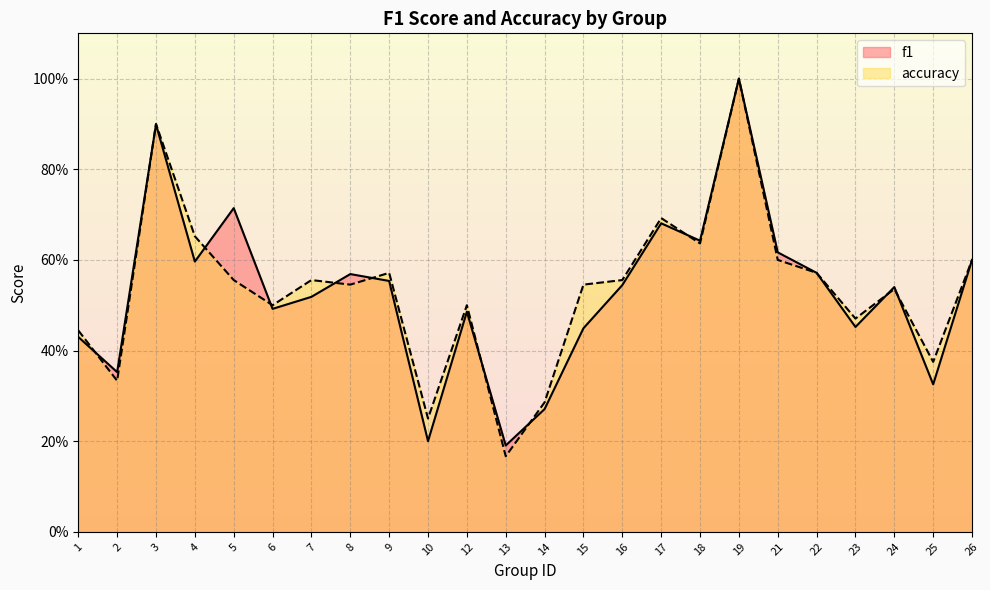

What is the total value across all series at 13?

0.4